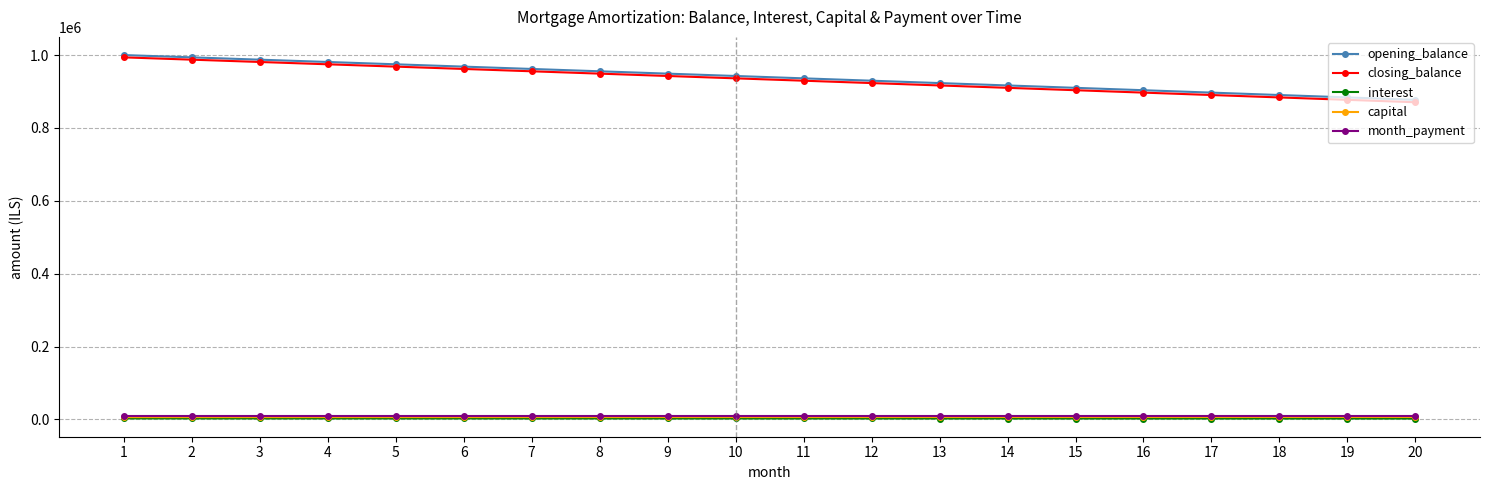

How many lines are shown in the chart?

5